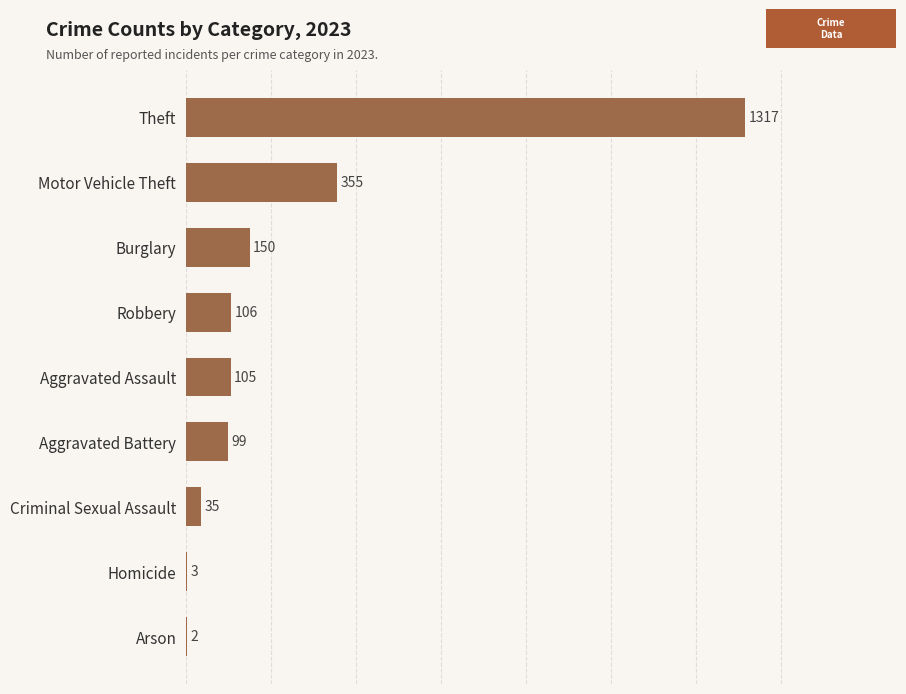

What value does the data have at Robbery?

106